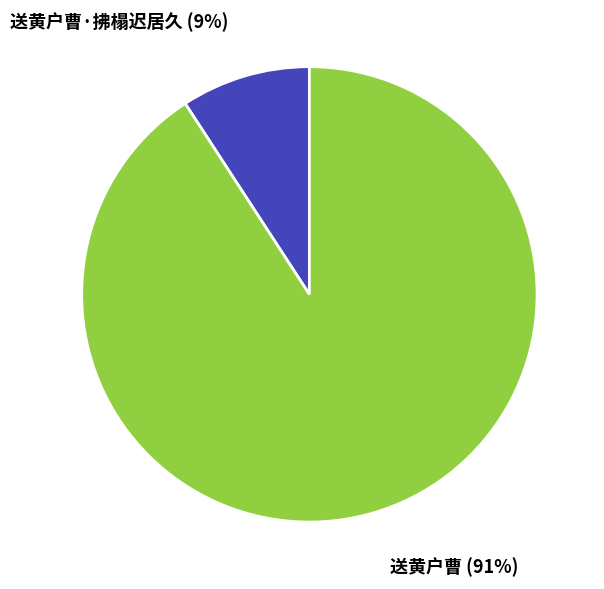

What percentage is the 送黄户曹 slice, to the nearest percent?

91%